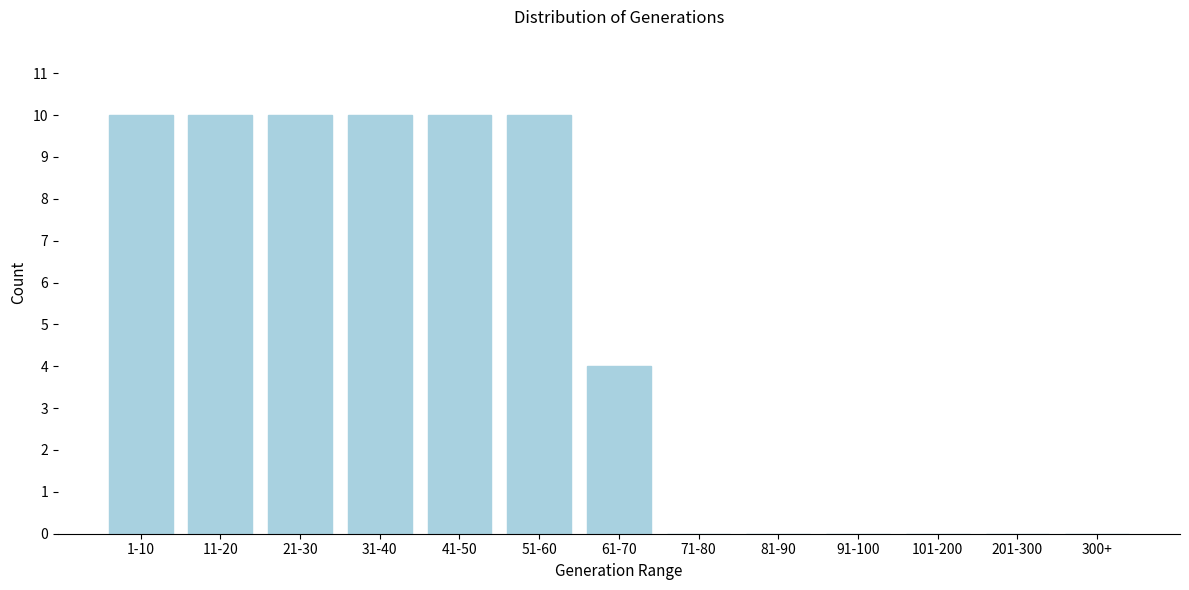

Reading left to right, list all the values displayed in this chart.

1-10=10	11-20=10	21-30=10	31-40=10	41-50=10	51-60=10	61-70=4	71-80=0	81-90=0	91-100=0	101-200=0	201-300=0	300+=0